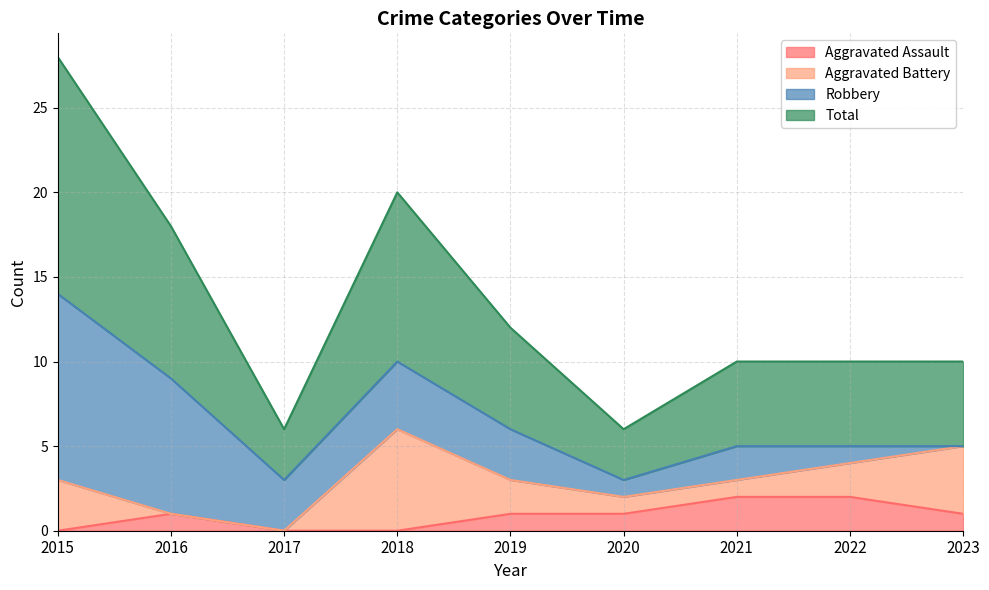

True or false: Aggravated Assault has a value of 1 at 2018.

False